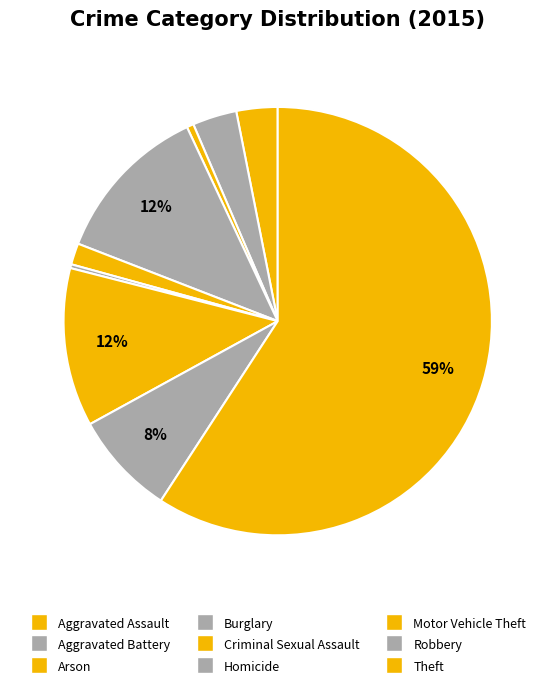

To the nearest percent, what percentage of the pie is Aggravated Assault?

3%